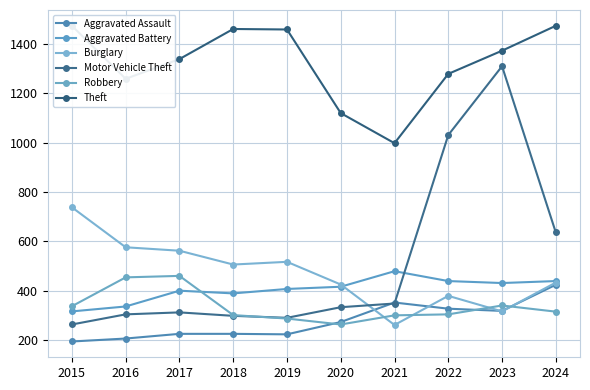

How many lines are shown in the chart?

6